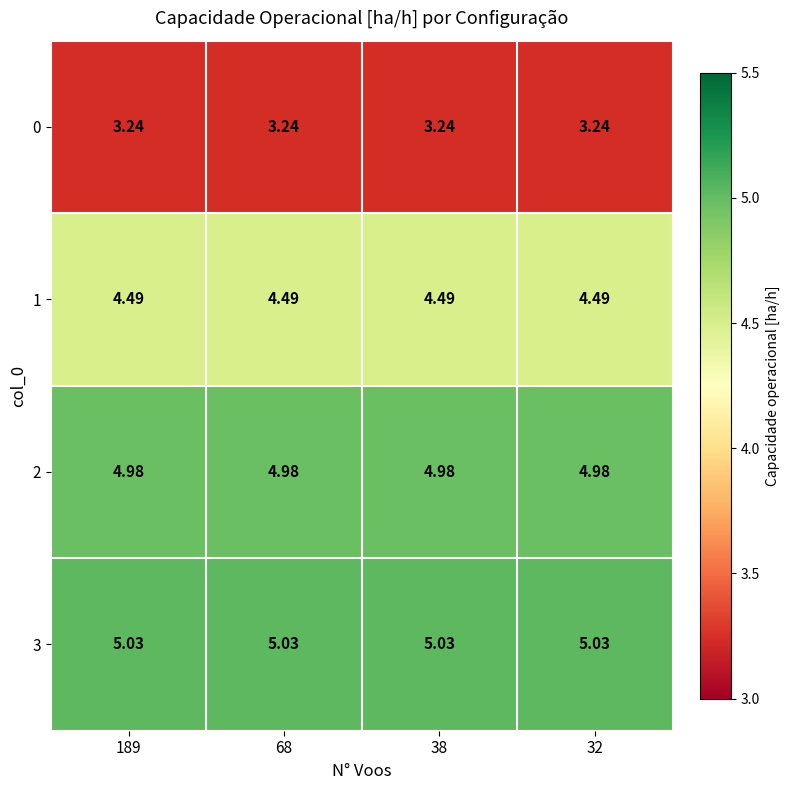

Reading left to right, what are all the values shown in this chart?

0: 189=3.2	68=3.2	38=3.2	32=3.2
1: 189=4.5	68=4.5	38=4.5	32=4.5
2: 189=5.0	68=5.0	38=5.0	32=5.0
3: 189=5.0	68=5.0	38=5.0	32=5.0